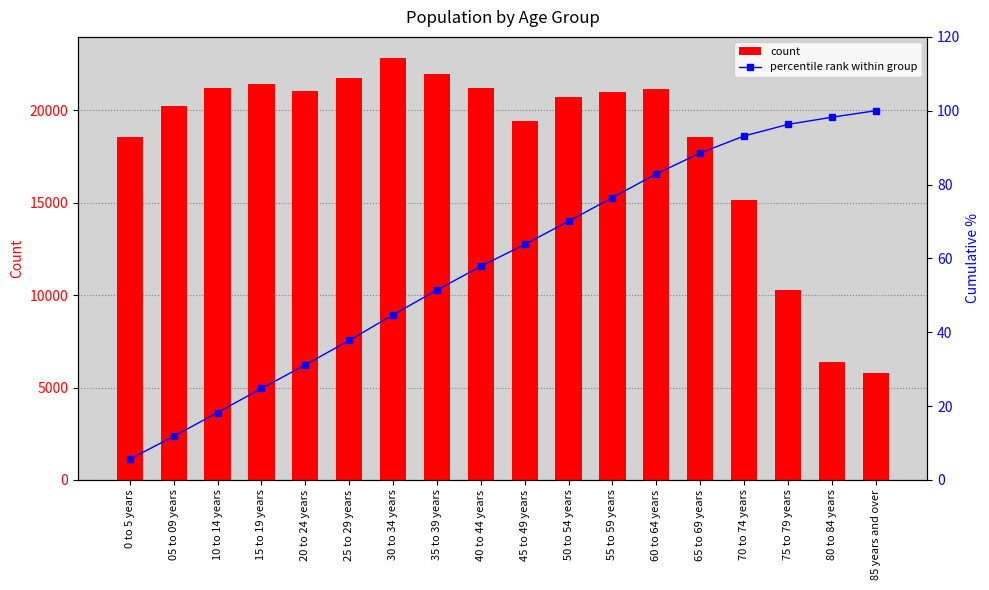

Are the bars horizontal?

No